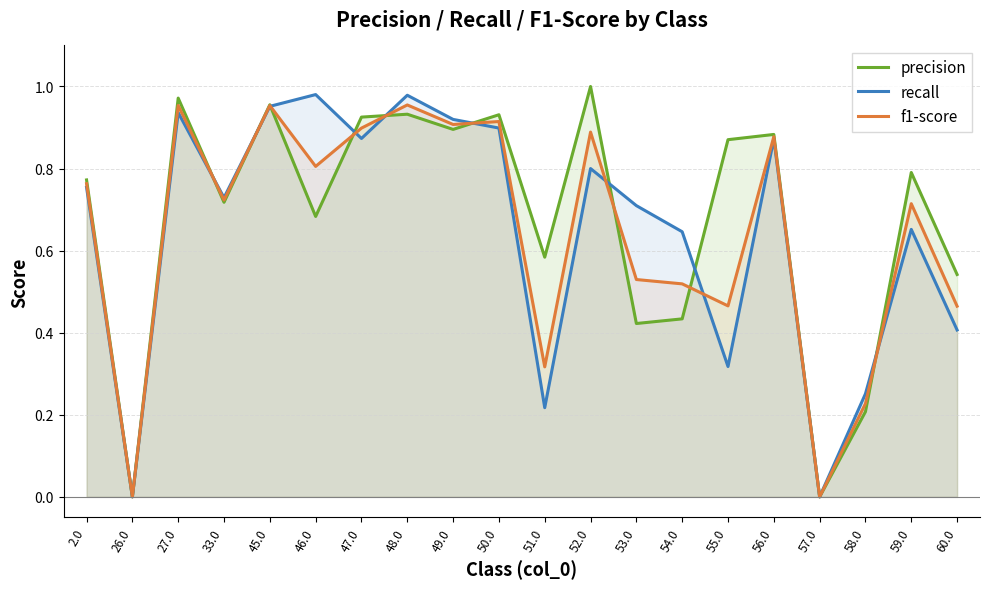

True or false: recall and f1-score intersect in this chart.

True